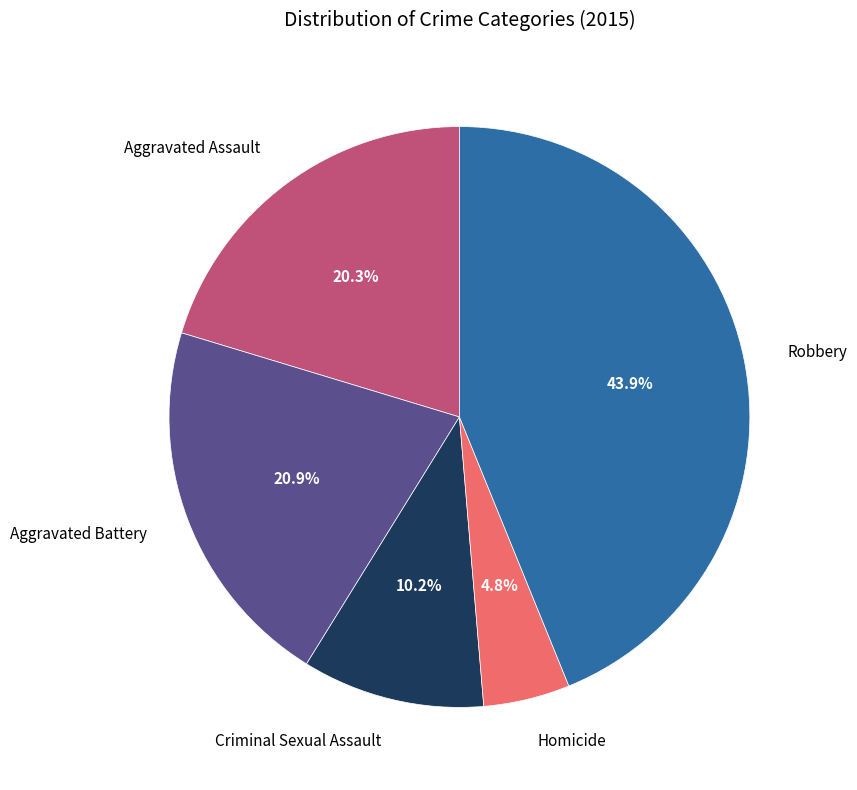

To the nearest percent, what is the difference between the Criminal Sexual Assault and Homicide slice percentages?

5%